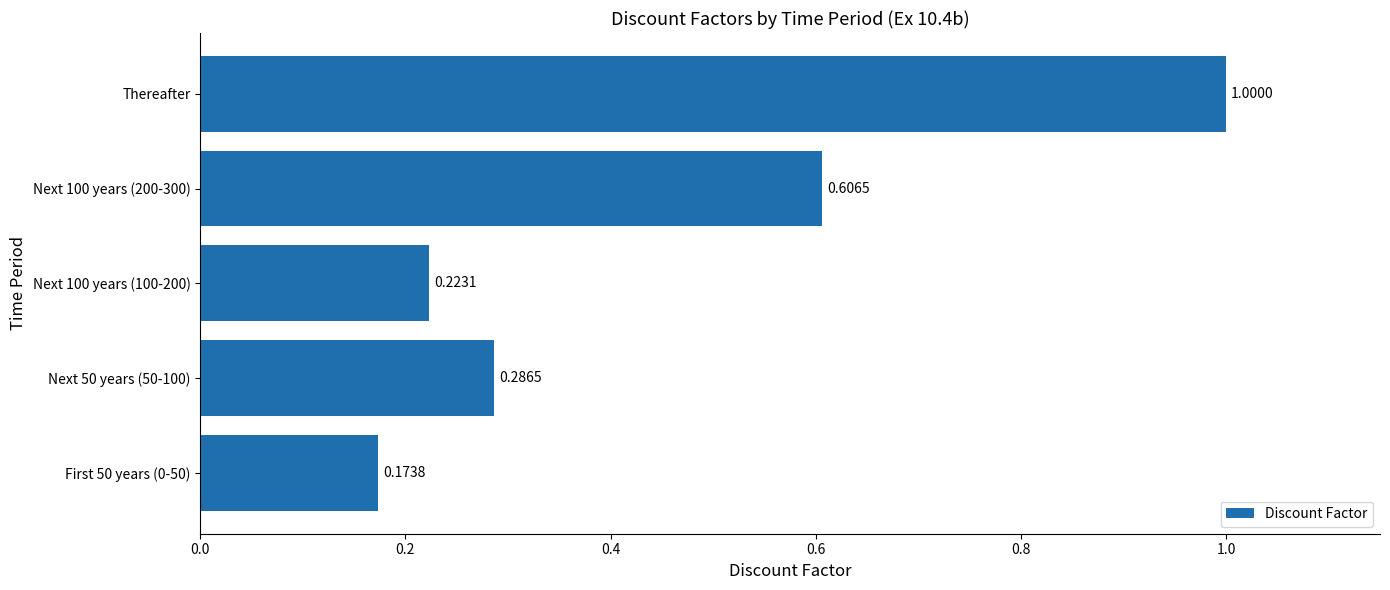

What is the maximum value shown in the chart?

1.0